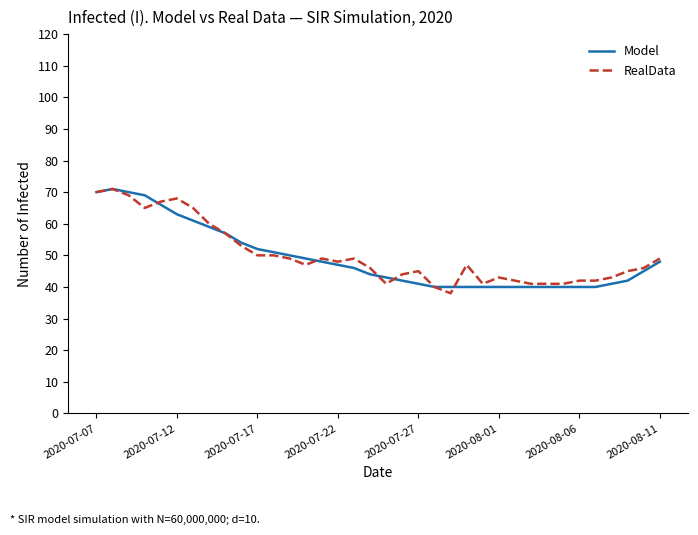

What is the minimum value for Model?

40